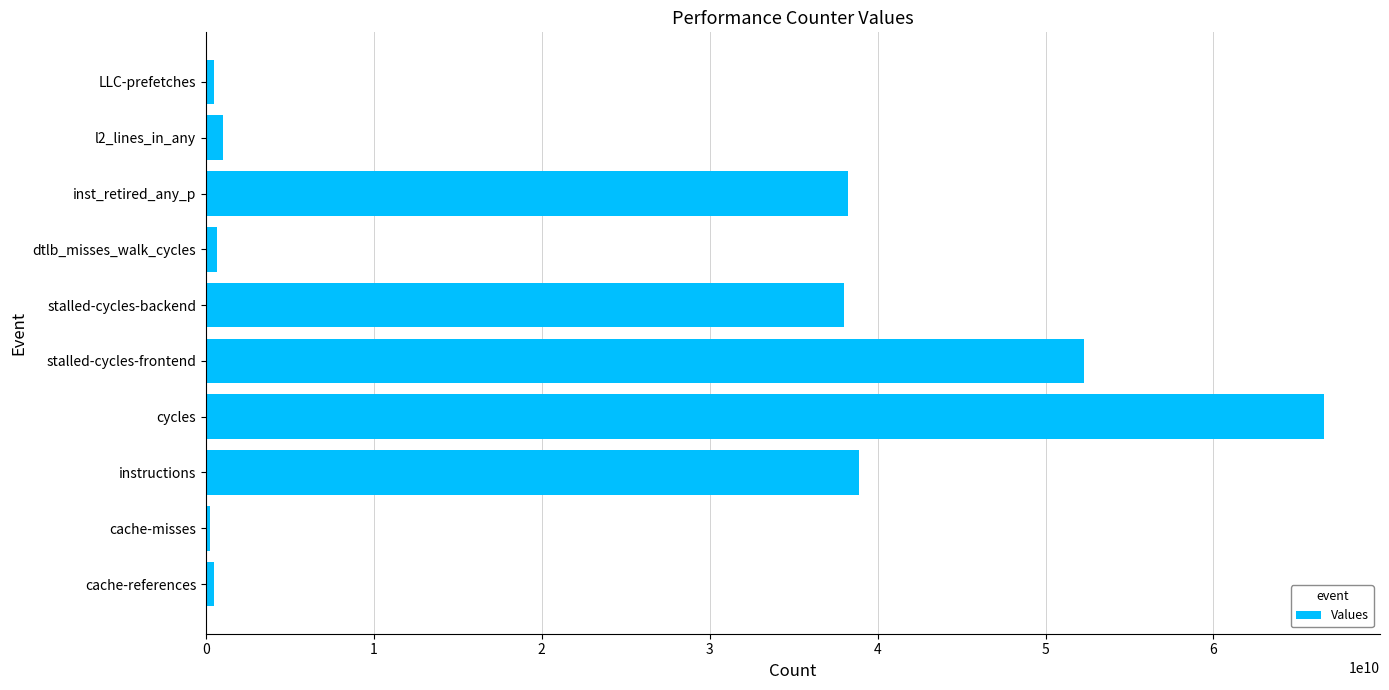

At which label is the value closest to 33420911742?

stalled-cycles-backend